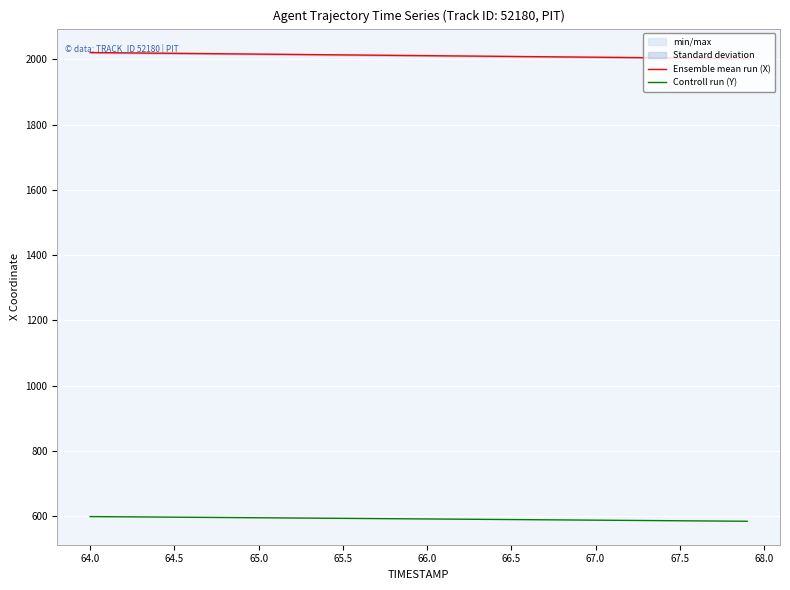

Does the chart display data point markers on the line(s)?

No